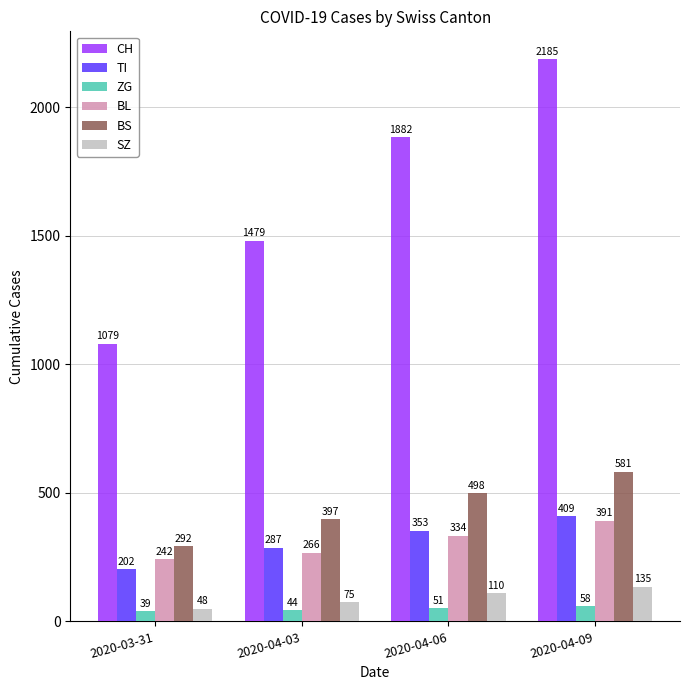

True or false: BS has a value of 770 at 2020-04-06.

False